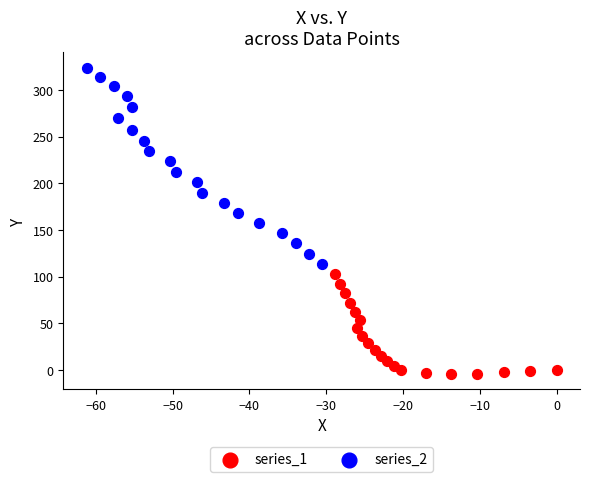

Which series contains the lowest Y value?

series_1